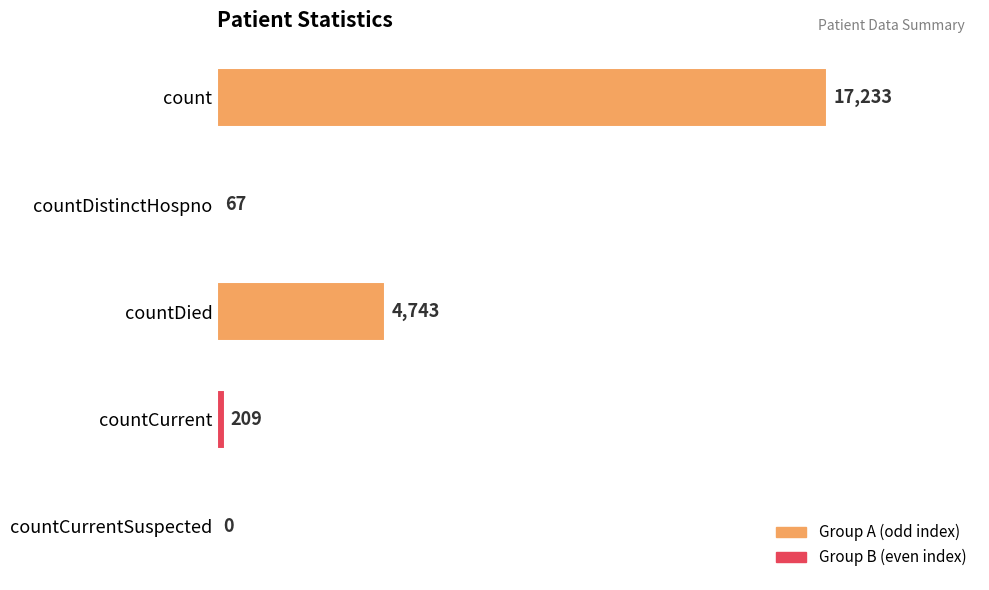

Does the chart contain stacked bars?

No